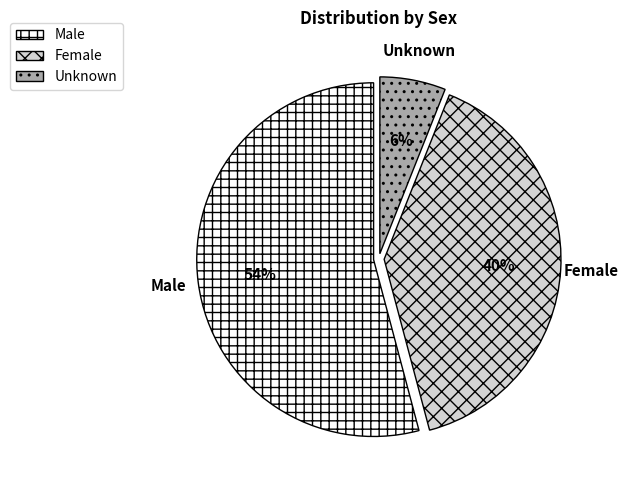

How many segments does this pie chart have?

3